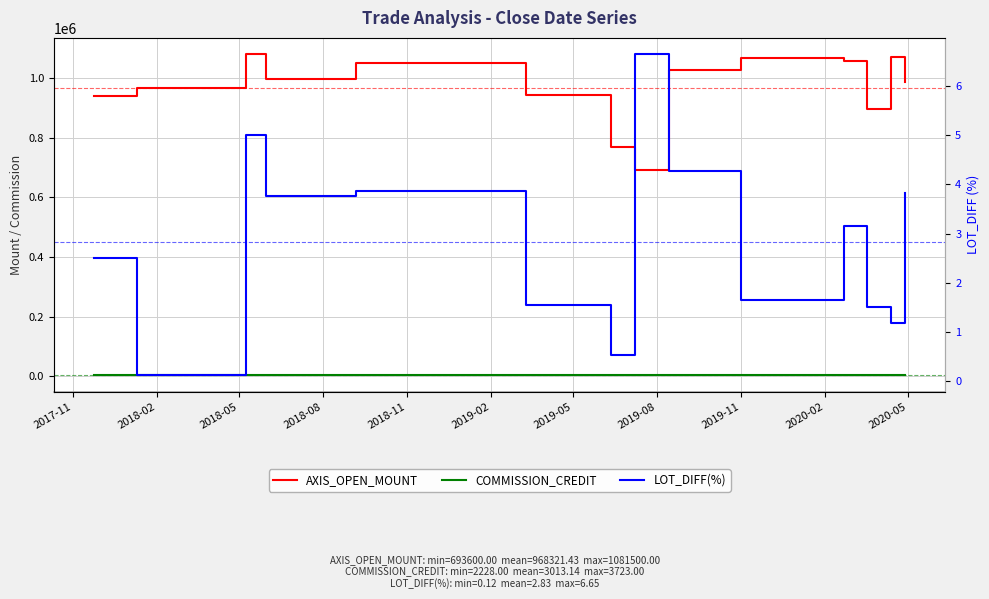

The AXIS_OPEN_MOUNT series shows 232105.3 at 2019-05. True or false?

False